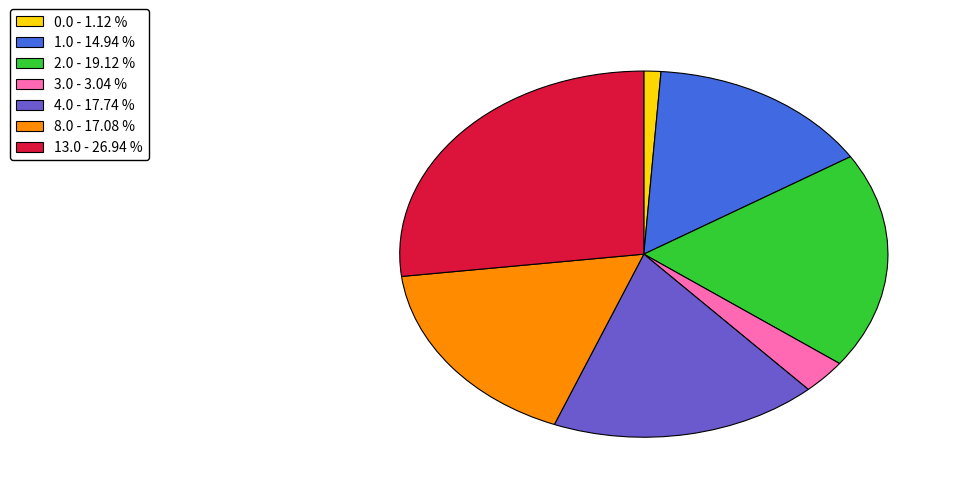

Rank the categories by value from lowest to highest.

0.0 - 1.12 %, 3.0 - 3.04 %, 1.0 - 14.94 %, 8.0 - 17.08 %, 4.0 - 17.74 %, 2.0 - 19.12 %, 13.0 - 26.94 %